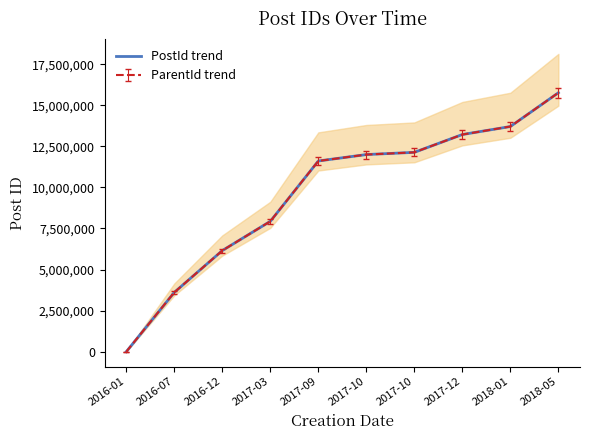

Which category has the highest value across all series?

2018-05